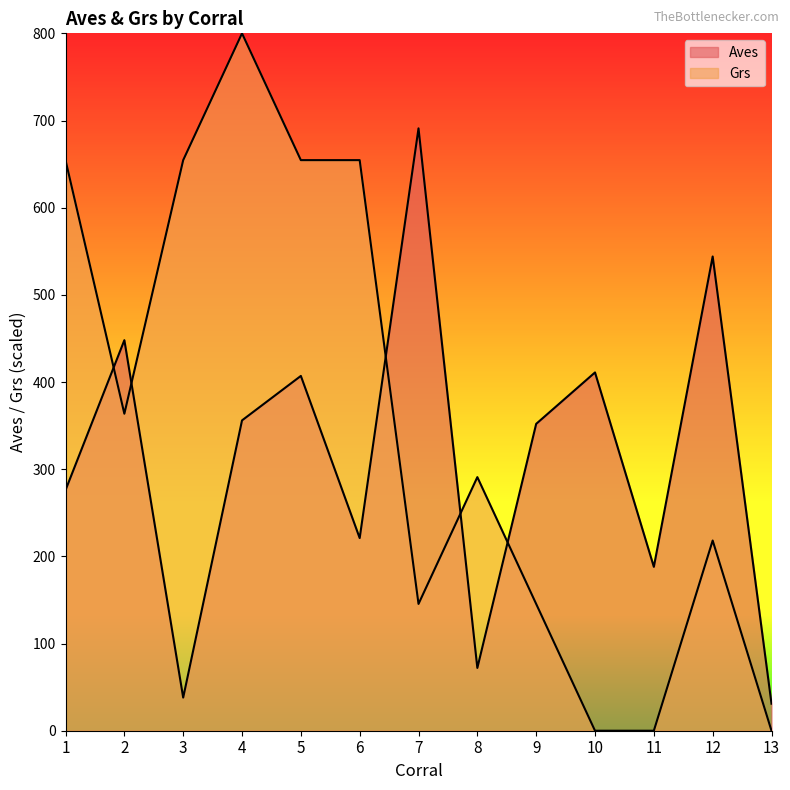

Rank the categories by Grs value from lowest to highest.

10, 11, 13, 7, 9, 12, 8, 2, 1, 3, 5, 6, 4